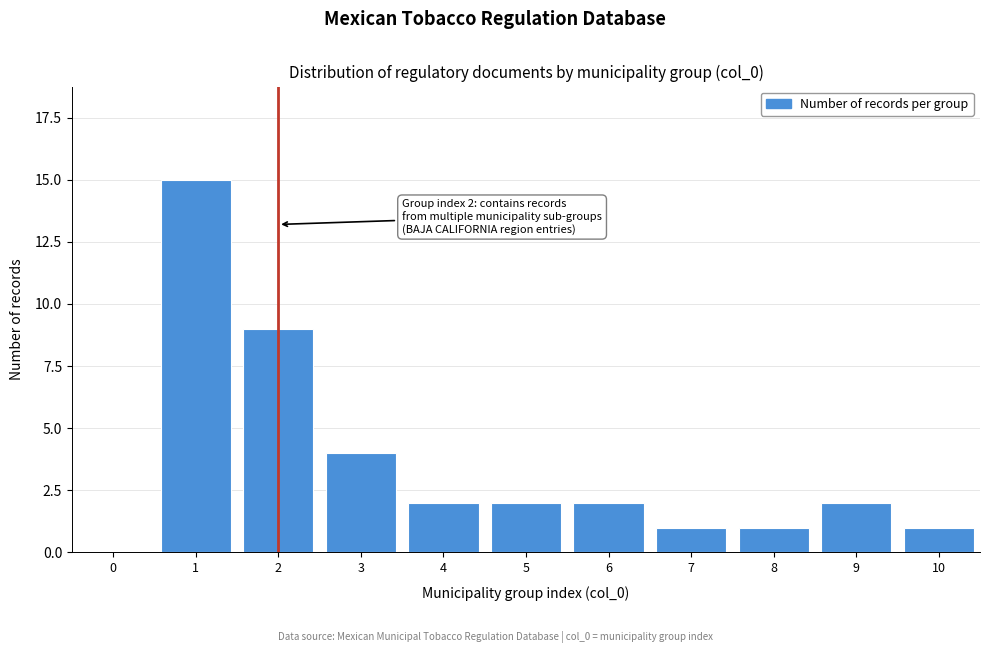

Reading left to right, what are all the values shown in this chart?

0=0	1=15	2=9	3=4	4=2	5=2	6=2	7=1	8=1	9=2	10=1